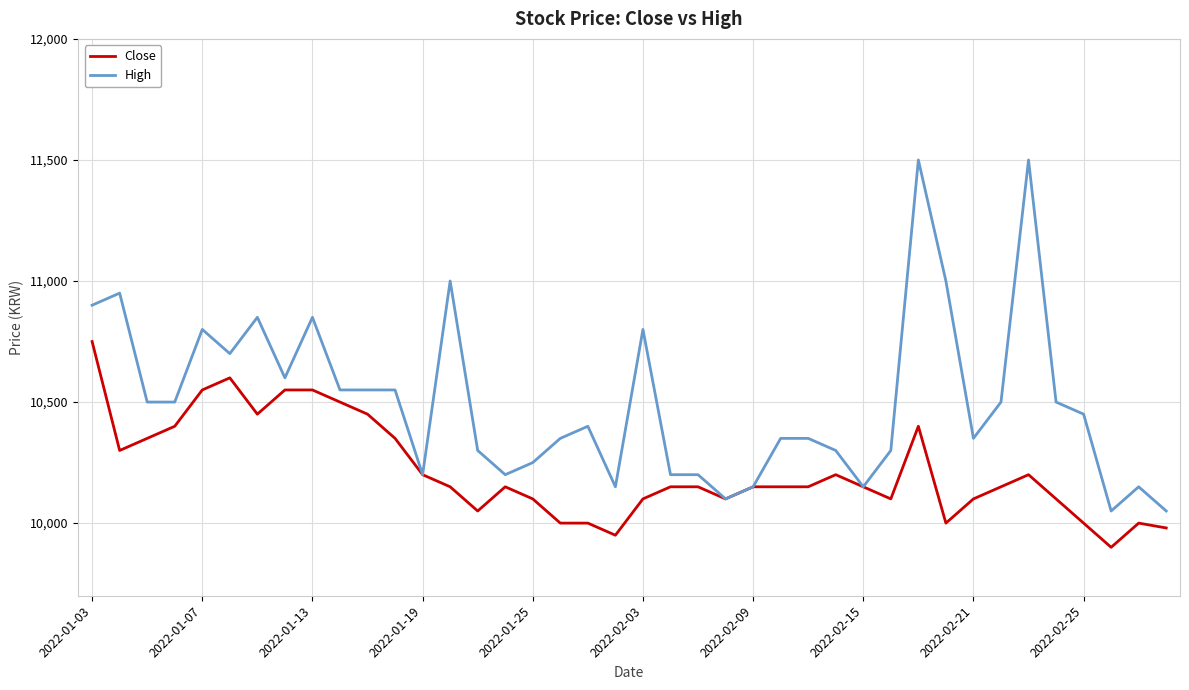

List the series in order of their peak value, lowest first.

Close, High